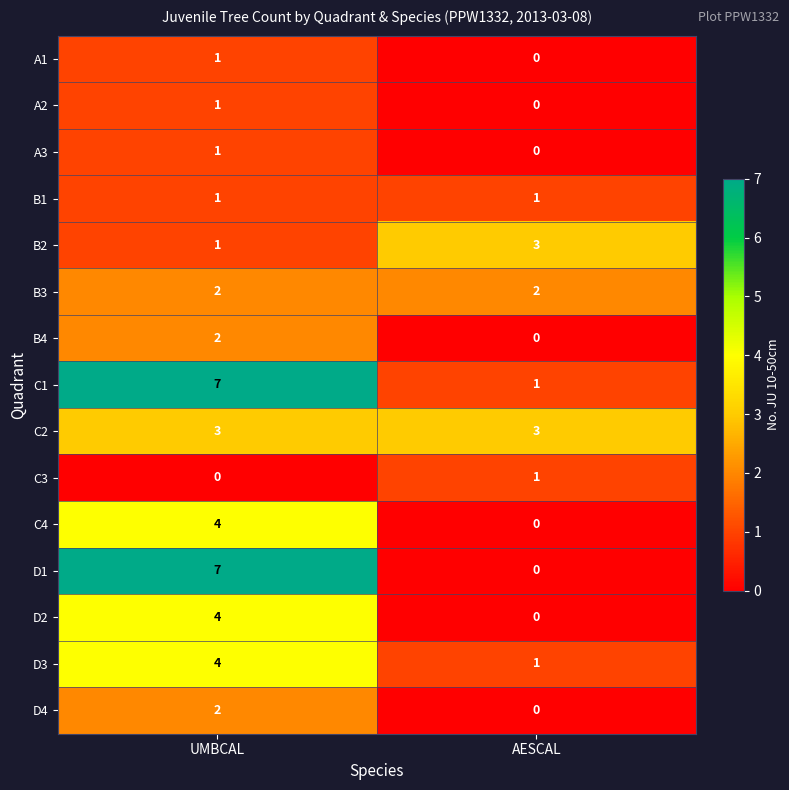

The value of C4 at UMBCAL is 2. True or false?

False